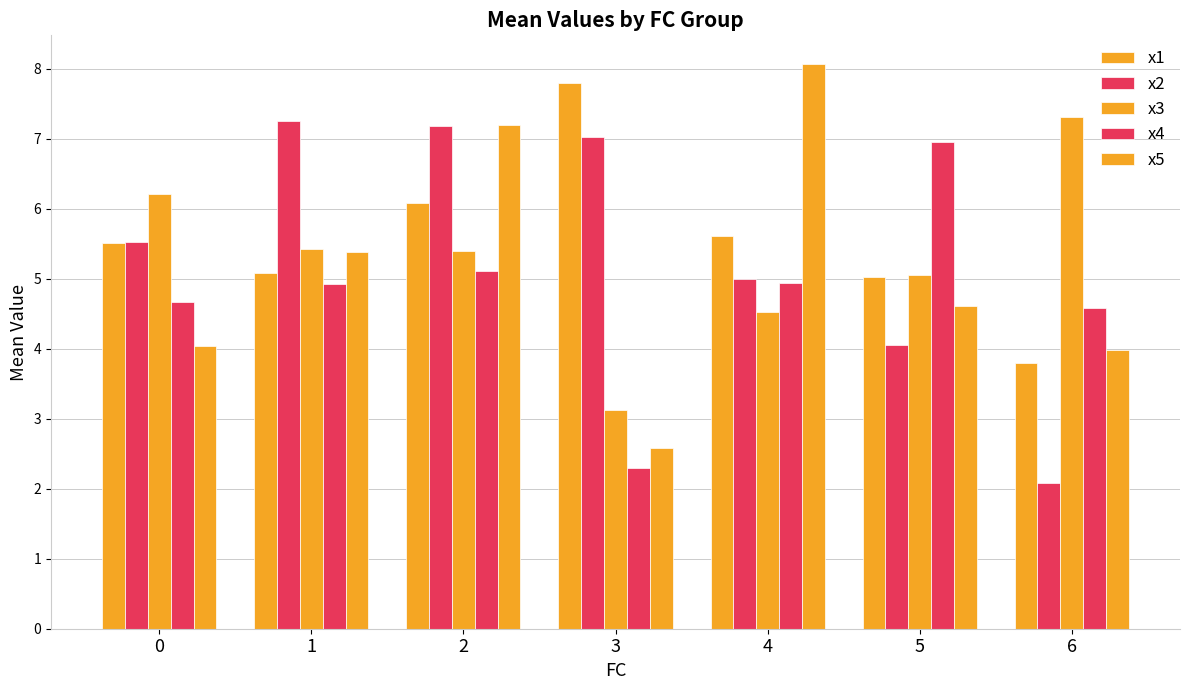

What is the greatest value displayed?

8.1